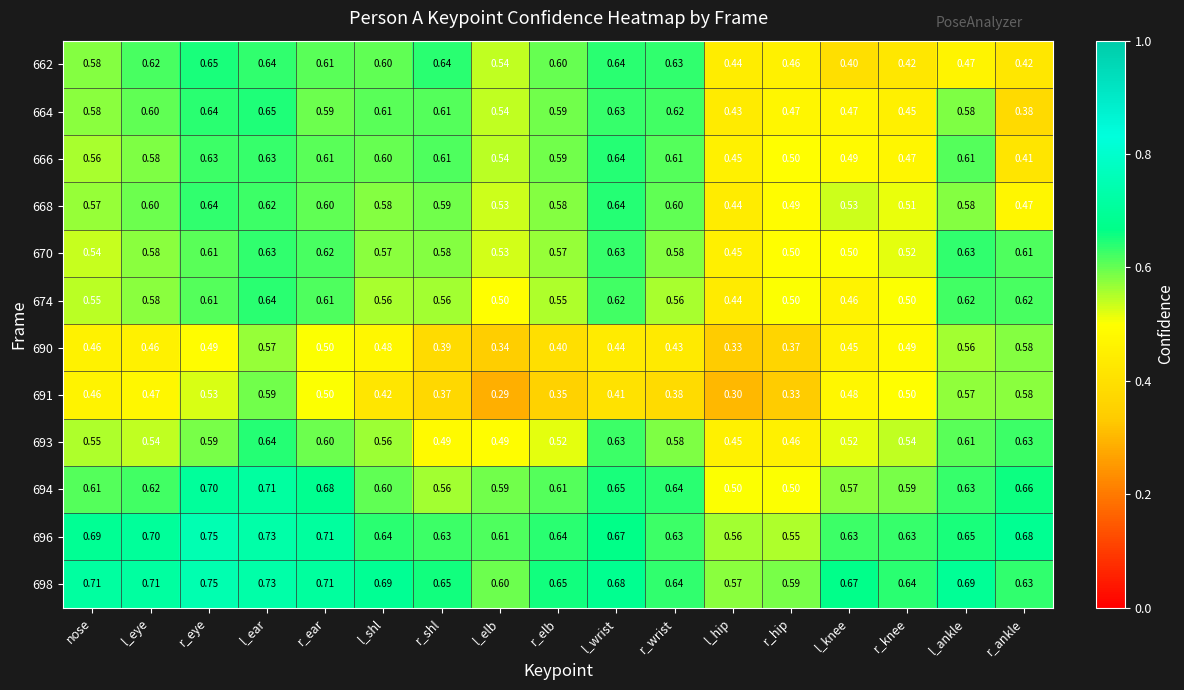

At which category is the sum across all series the highest?

l_ear